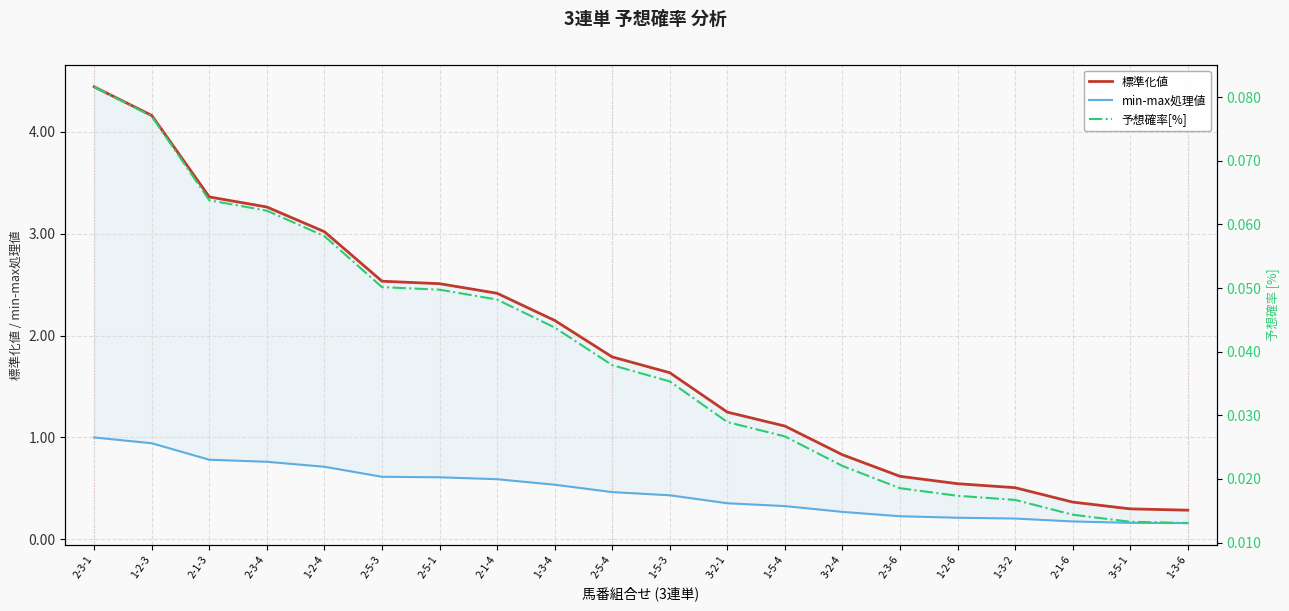

At which label is min-max処理値 closest to 0?

1-3-6